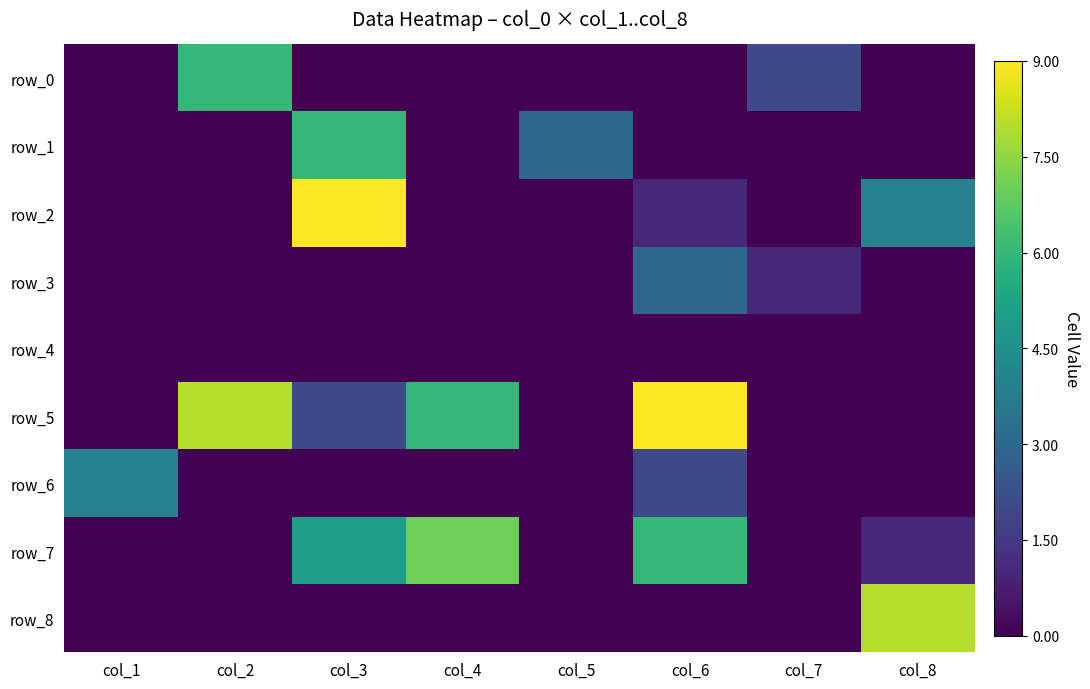

What is the sum of all row_7 values?

19